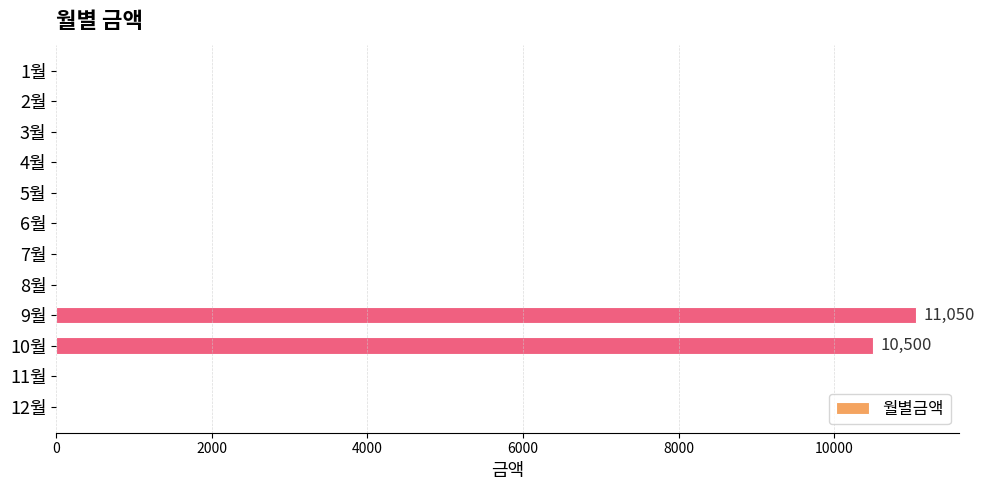

Reading top to bottom, what are all the values shown in this chart?

1월=0	2월=0	3월=0	4월=0	5월=0	6월=0	7월=0	8월=0	9월=11050	10월=10500	11월=0	12월=0